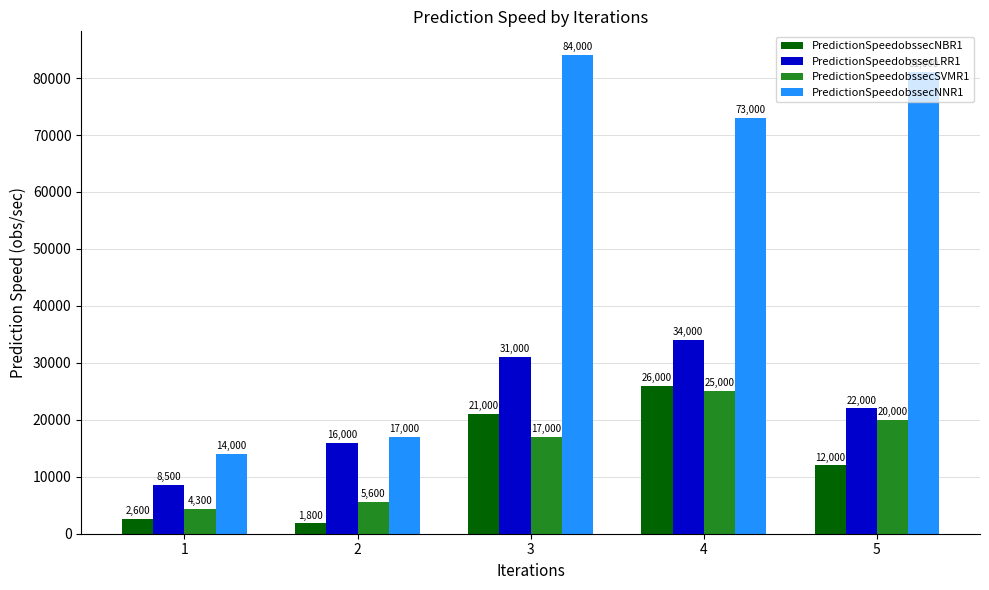

At which category is the sum across all series the highest?

4